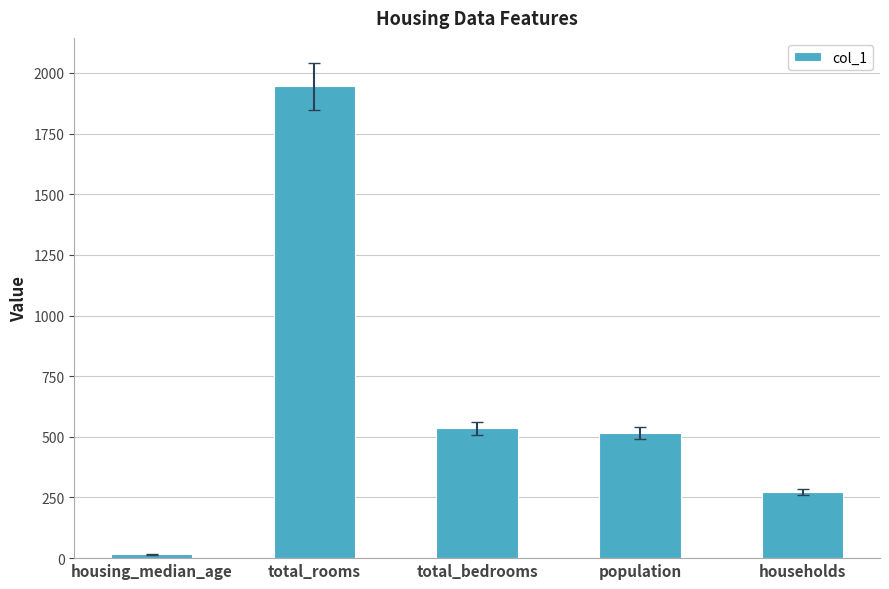

Does the chart contain stacked bars?

No